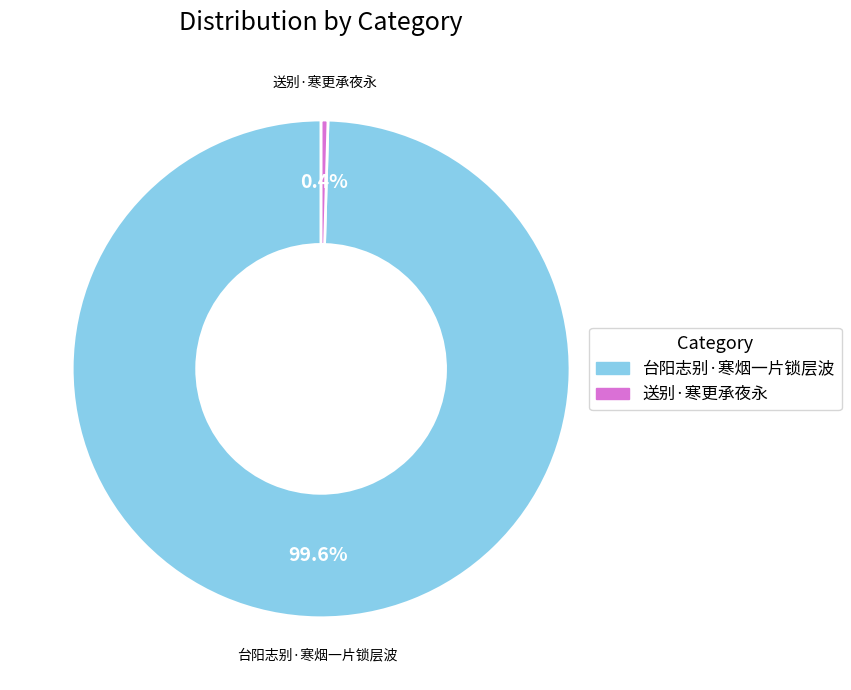

Do 送别·寒更承夜永 and 台阳志别·寒烟一片锁层波 together represent more than half of the pie?

Yes